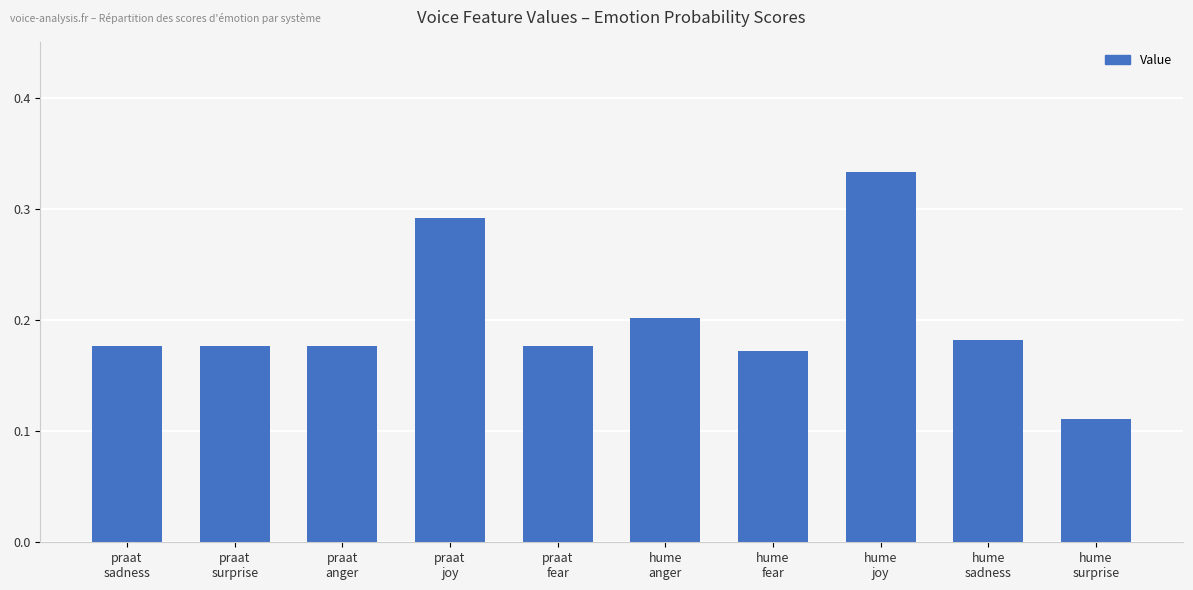

What is the sum of the values at hume
joy and hume
surprise?

0.4